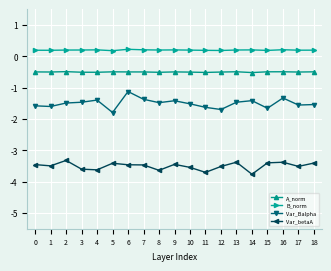

What is the value of the Var_Balpha point at the 3rd from the left?

-1.5